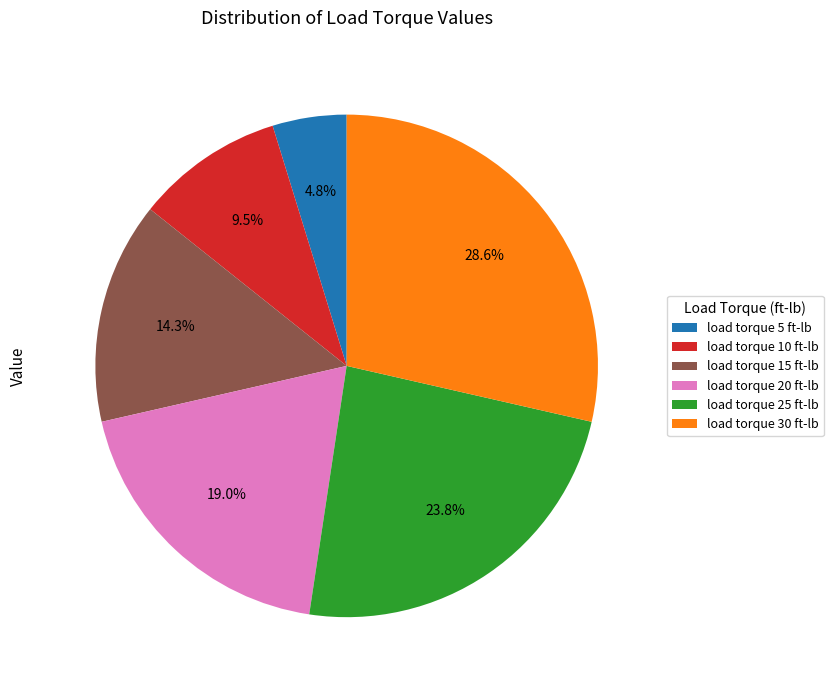

Is there any slice that represents more than half of the pie?

No